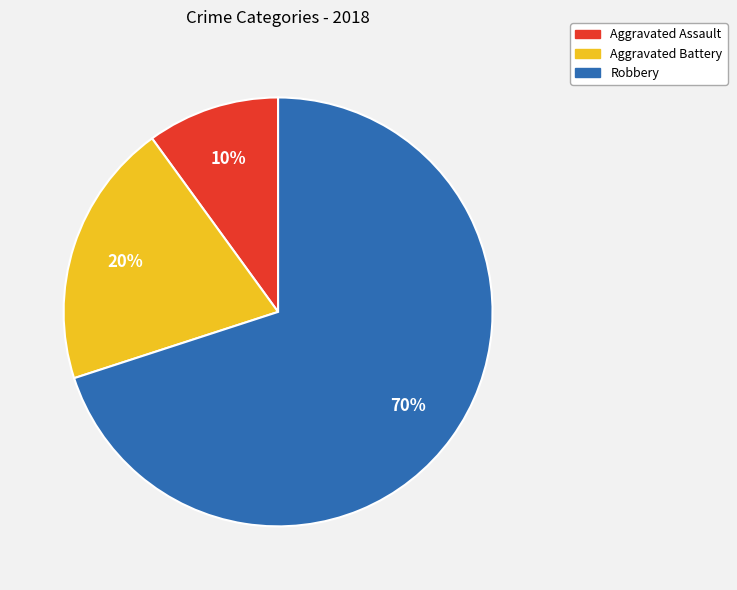

Does Robbery account for over 50% of the chart?

Yes